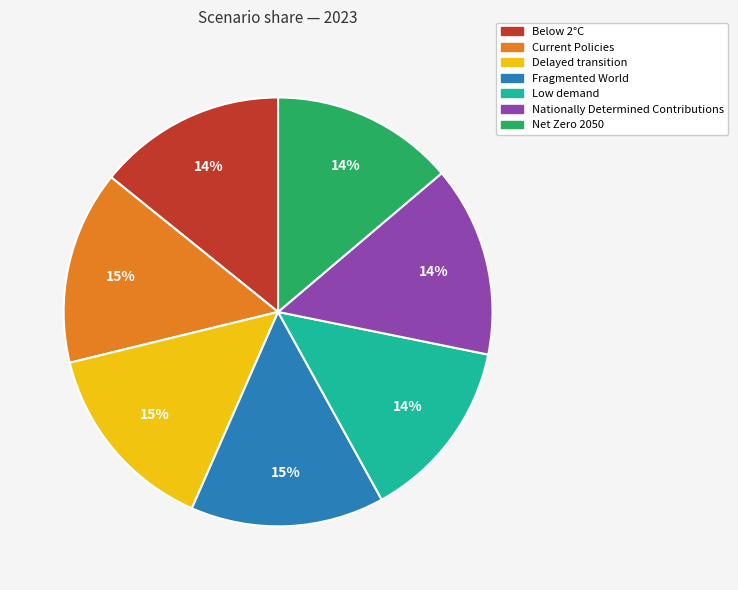

Is there a majority slice in this chart?

No